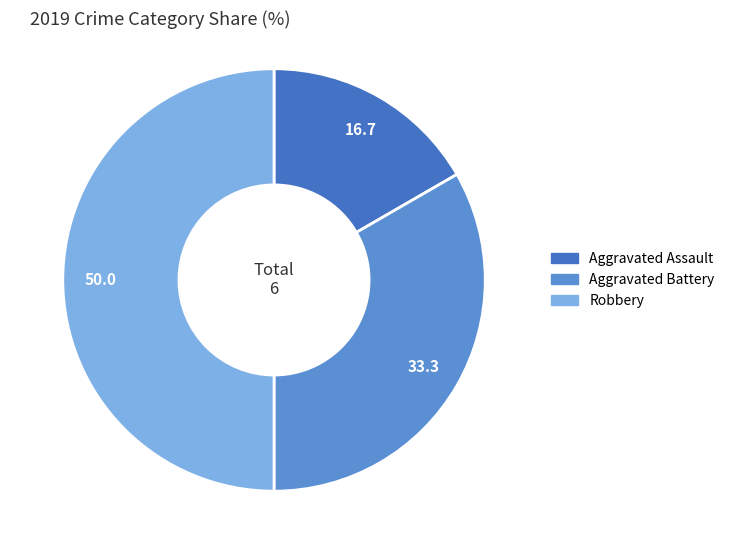

What is the ratio of the value at Aggravated Battery to the value at Robbery?

0.7